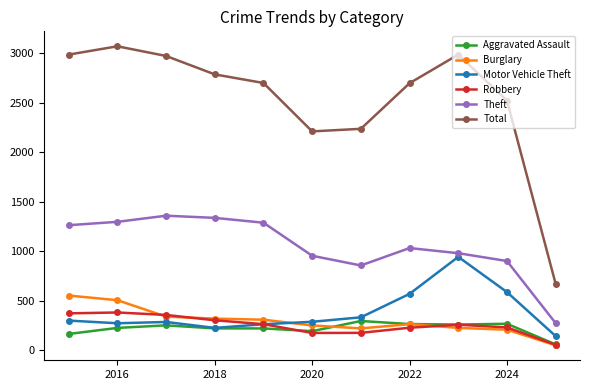

Which series has the largest range (max minus min)?

Total